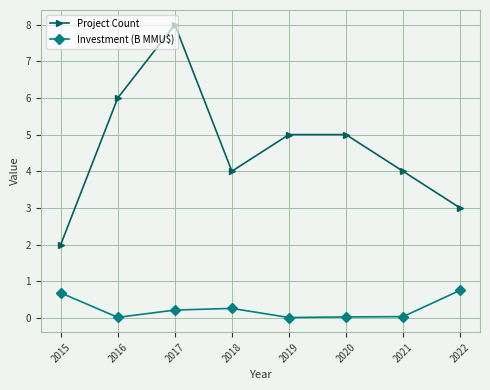

What is the difference between the maximum and second lowest values in the Project Count series?

5.0